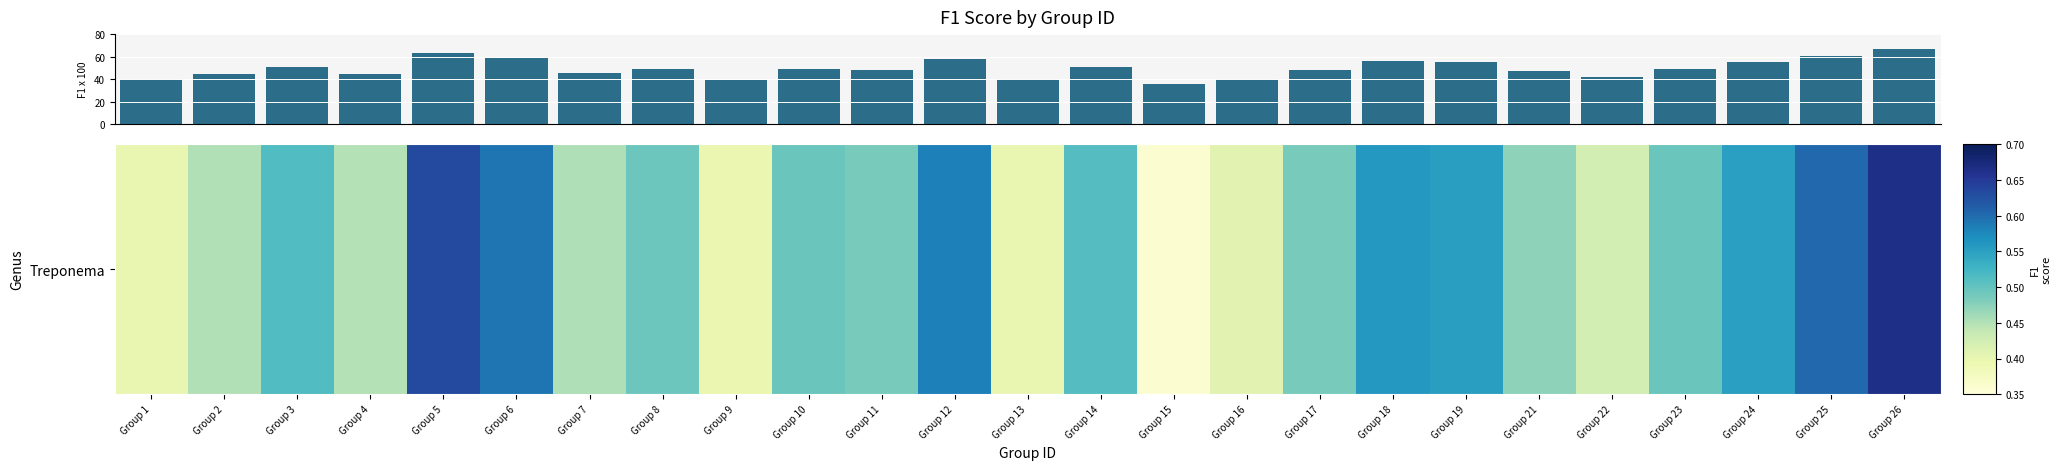

What is the average value?

49.7